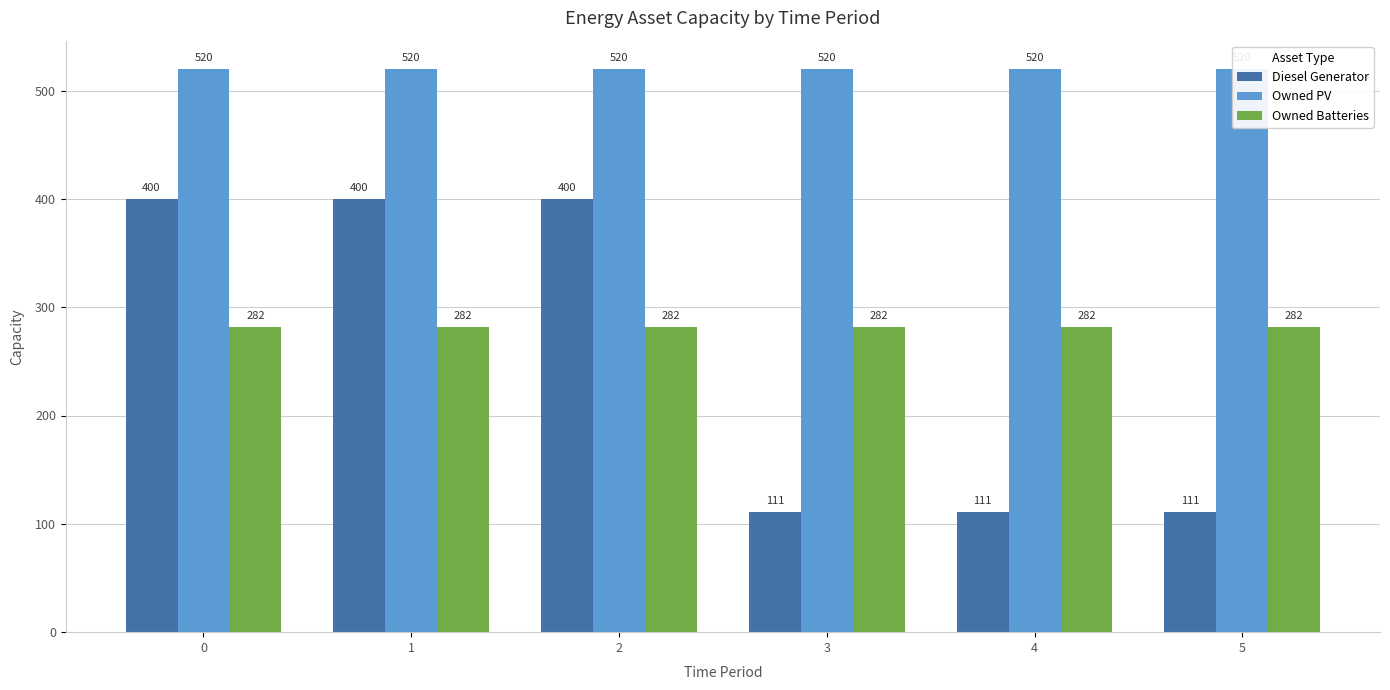

How many values in the Diesel Generator series are below 400?

3